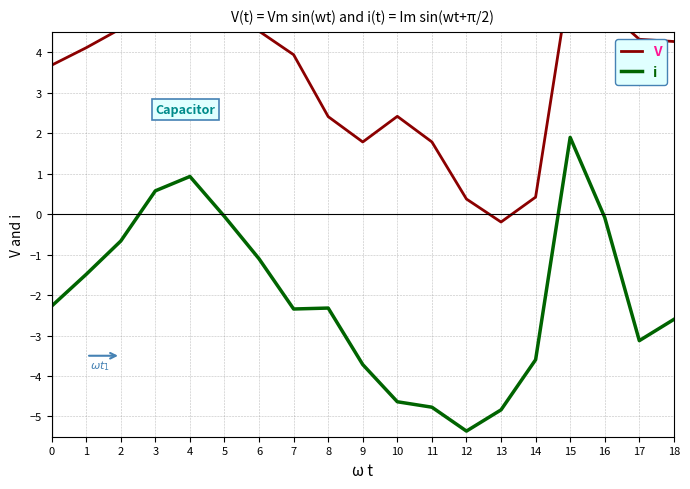

Which category has the highest value in the V series?

15